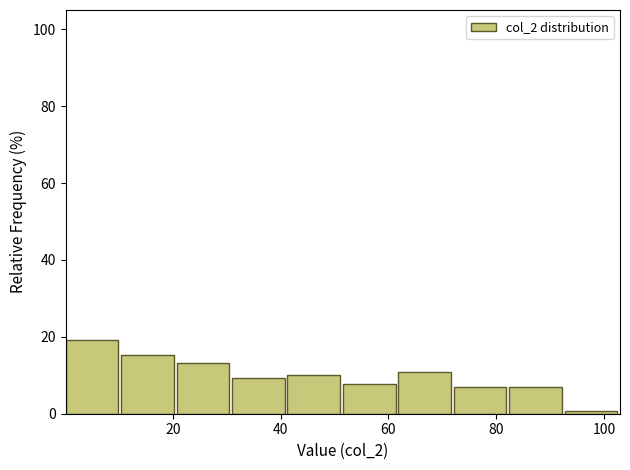

Reading left to right, list every bar in this chart as the range it spans on the x-axis followed by its height. Neither the bar edges nor the heights are printed on the chart, so give them approximately, as read against the axes.

0 to 10: 20
10 to 20: 16
20 to 30: 14
30 to 42: 10
42 to 52: 10
52 to 62: 8
62 to 72: 10
72 to 82: 6
82 to 92: 6
92 to 102: under 2